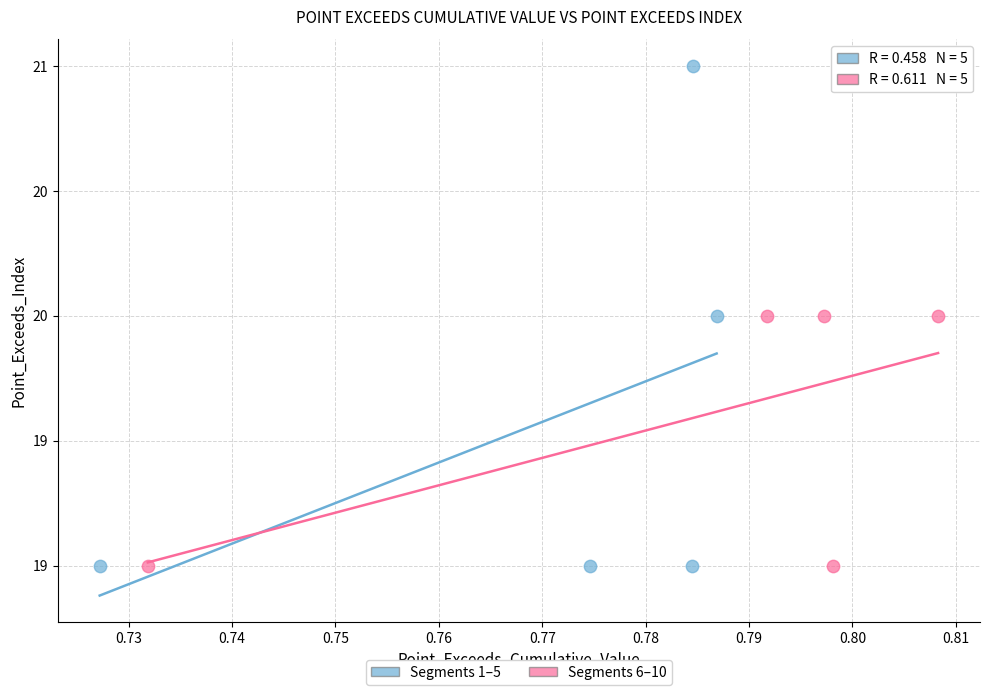

What are all the series names shown in the legend?

Segments 1–5, Segments 6–10